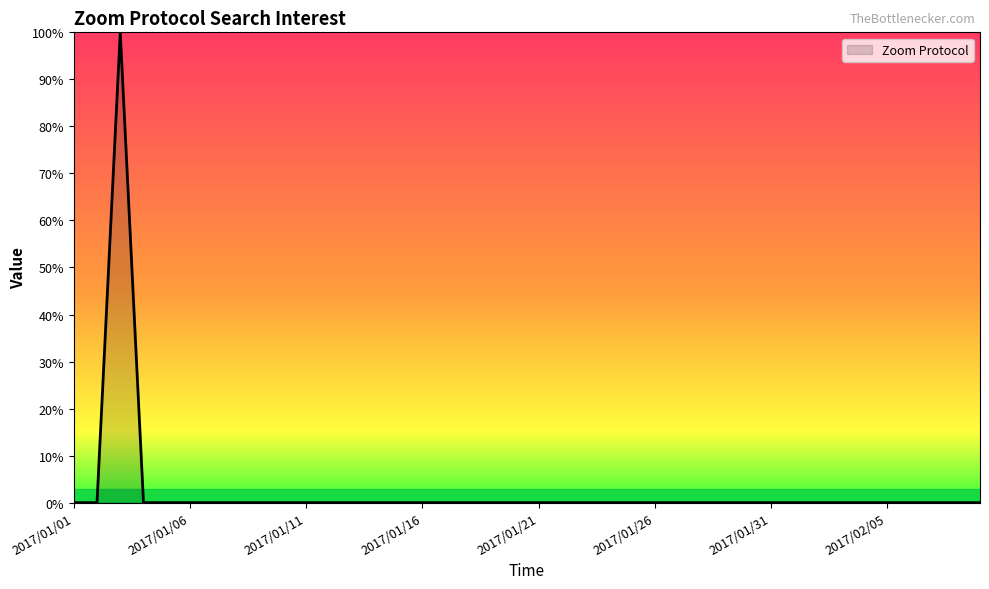

What is the maximum value shown in the chart?

100